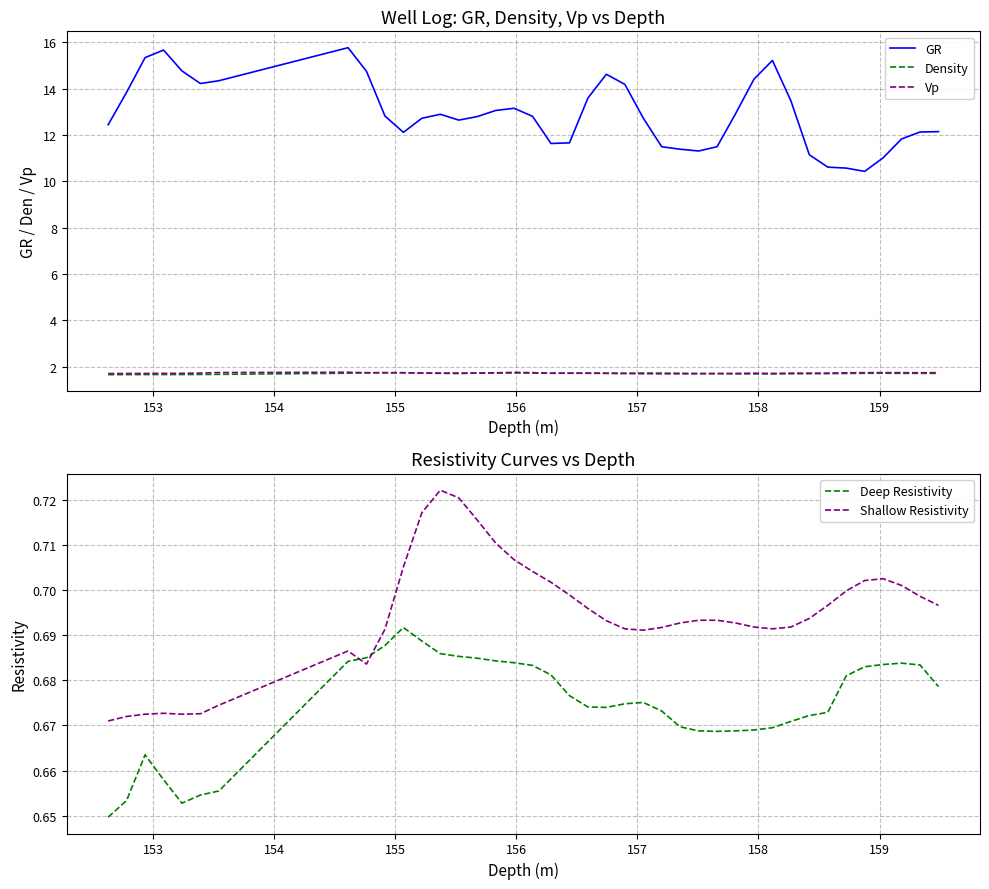

True or false: Density and GR cross at least once.

False